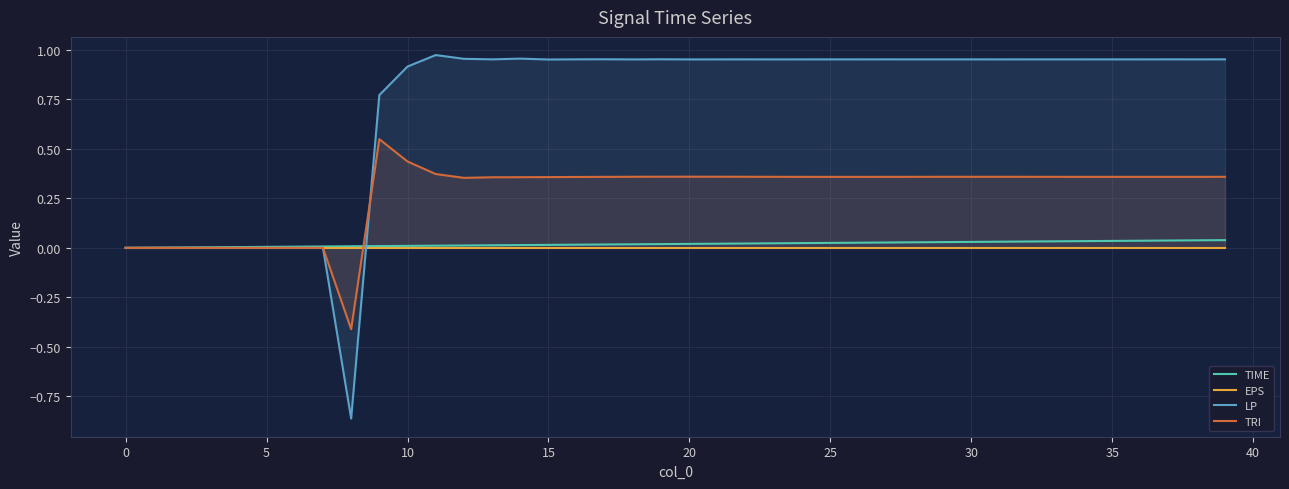

Which series changed the most between 22 and 27?

TIME